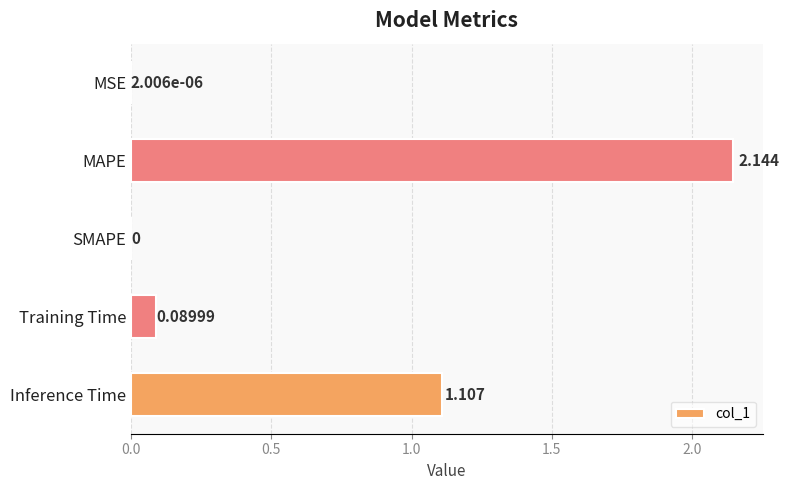

Which label corresponds to the largest value in the chart?

MAPE